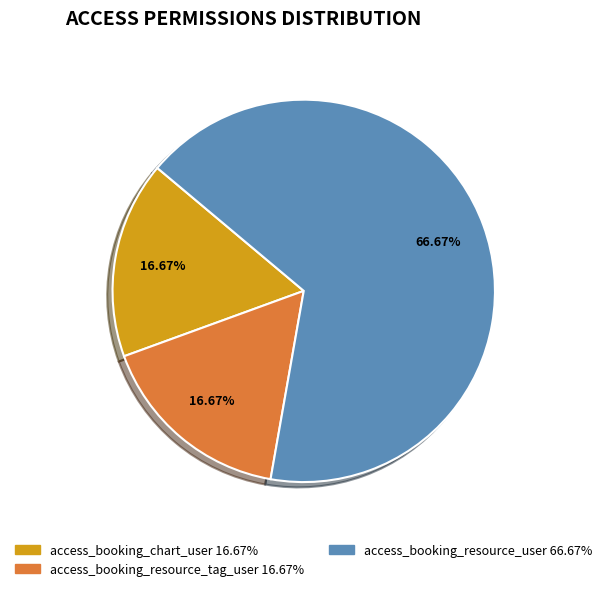

Count the number of slices in the pie.

3